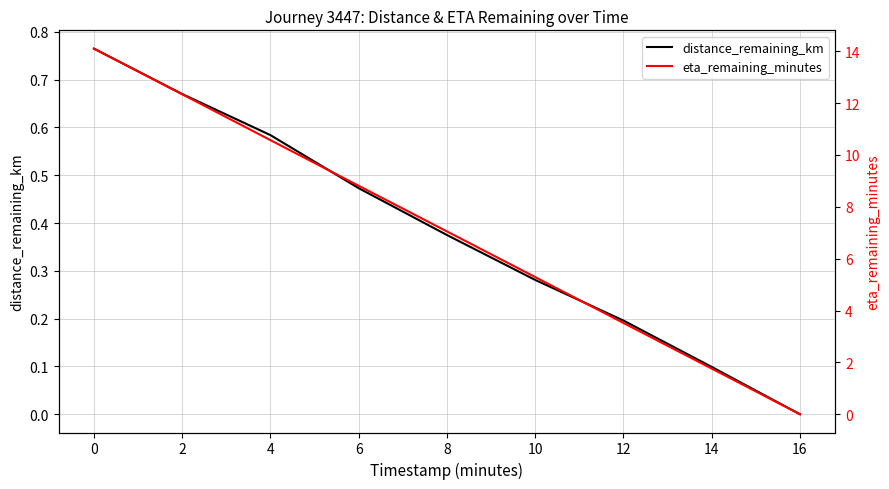

What is the difference between the maximum and minimum values in the eta_remaining_minutes series?

14.1